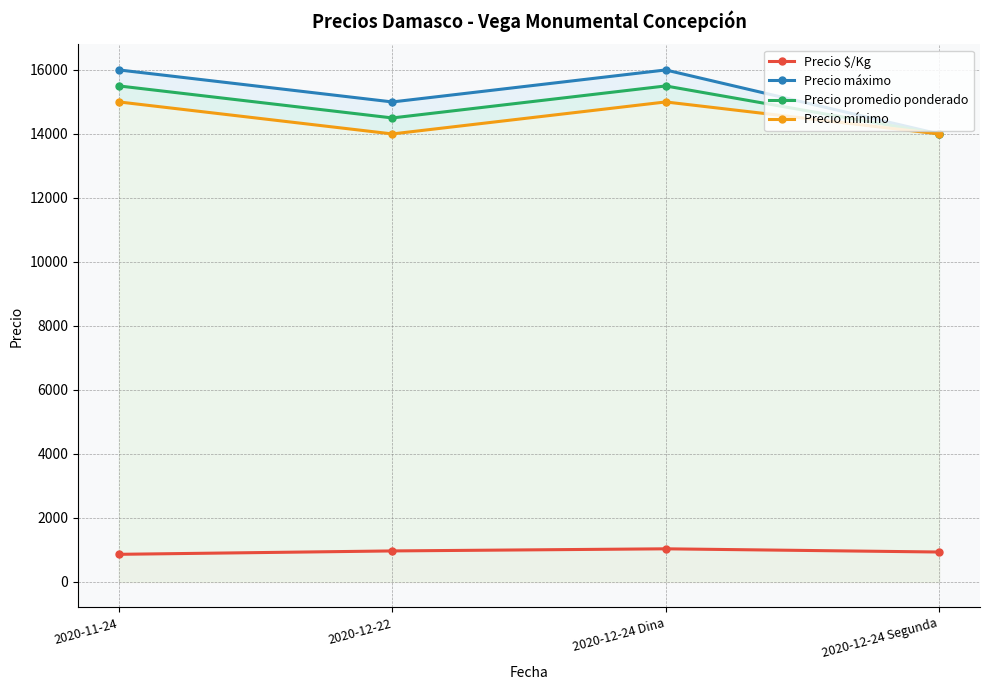

Which series has the widest spread of values?

Precio máximo